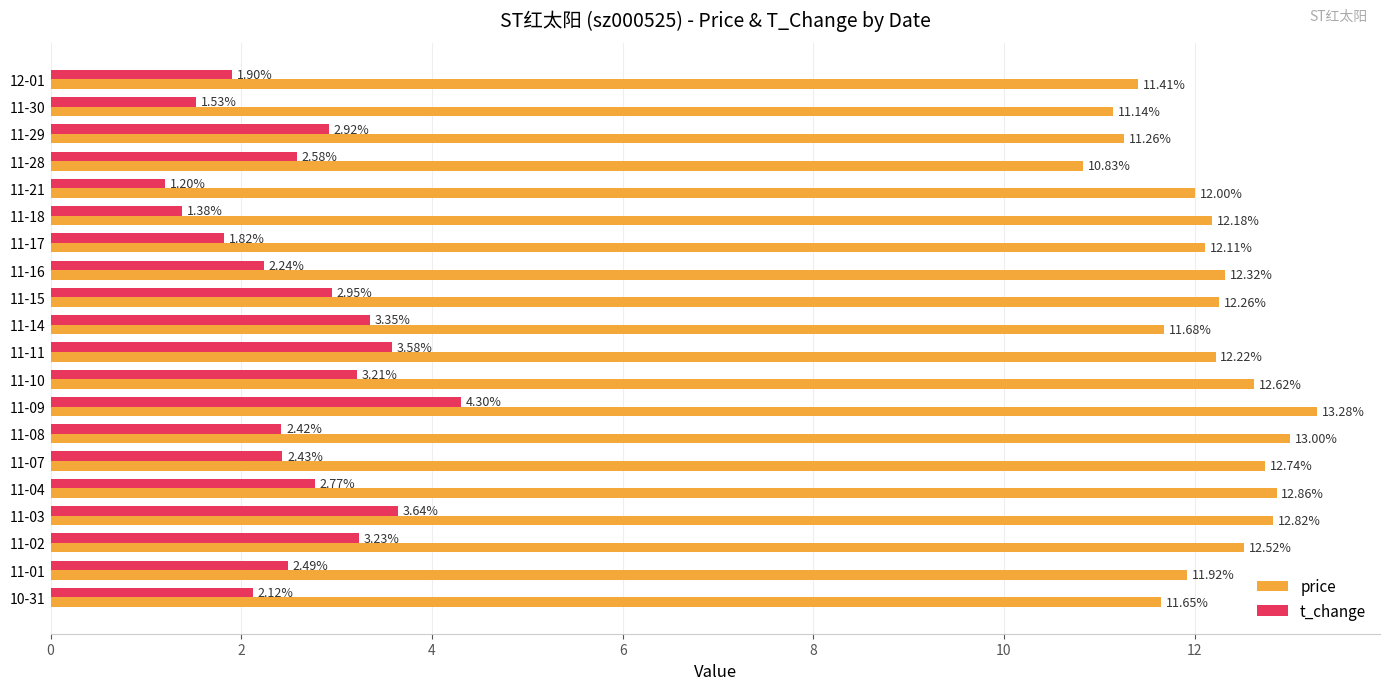

Between 12-01 and 11-03, which series saw the biggest shift?

t_change